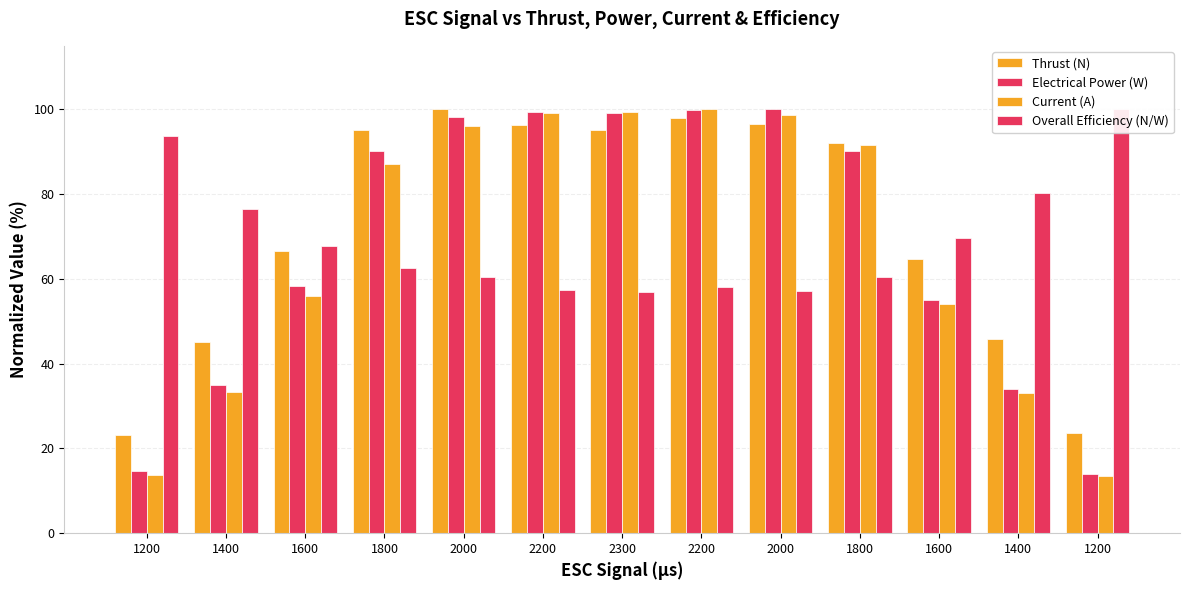

Which series has the largest total across all categories?

Thrust (N)